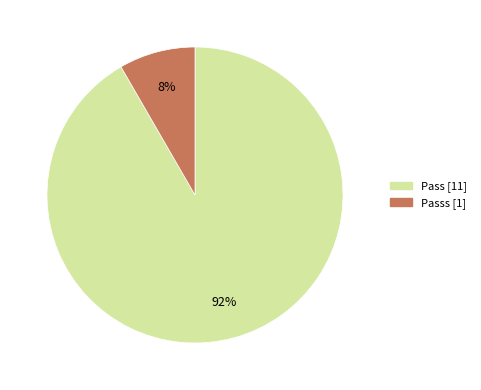

To the nearest percent, what is the average slice percentage?

50%